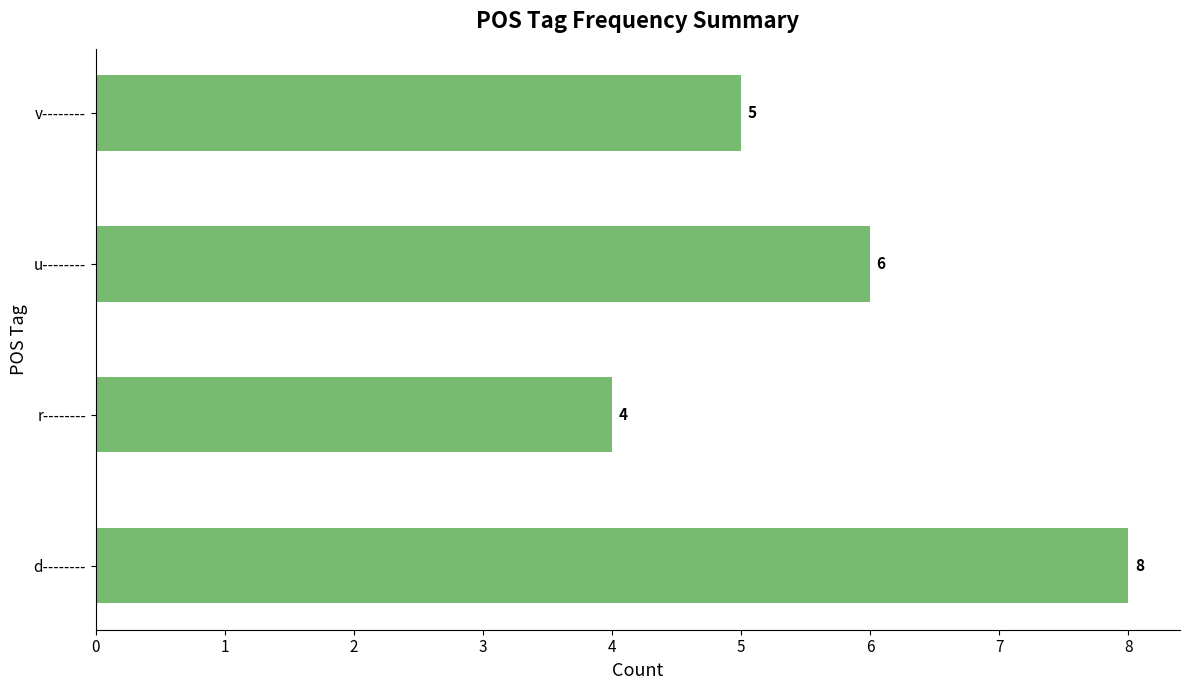

What is the average value?

6